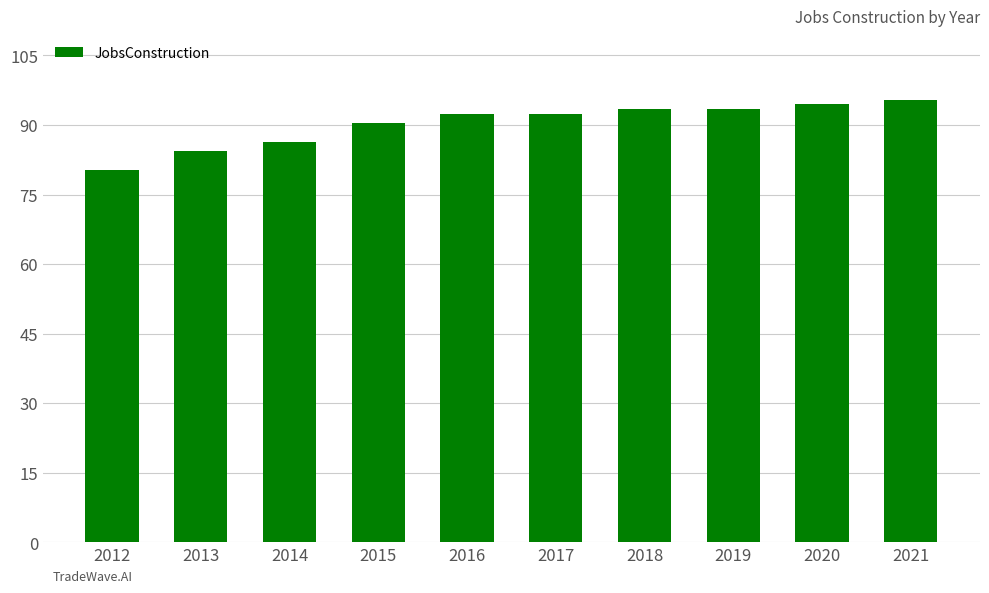

Reading right to left, transcribe all the data shown in this chart.

2021=95	2020=94	2019=93	2018=93	2017=92	2016=92	2015=90	2014=86	2013=84	2012=80